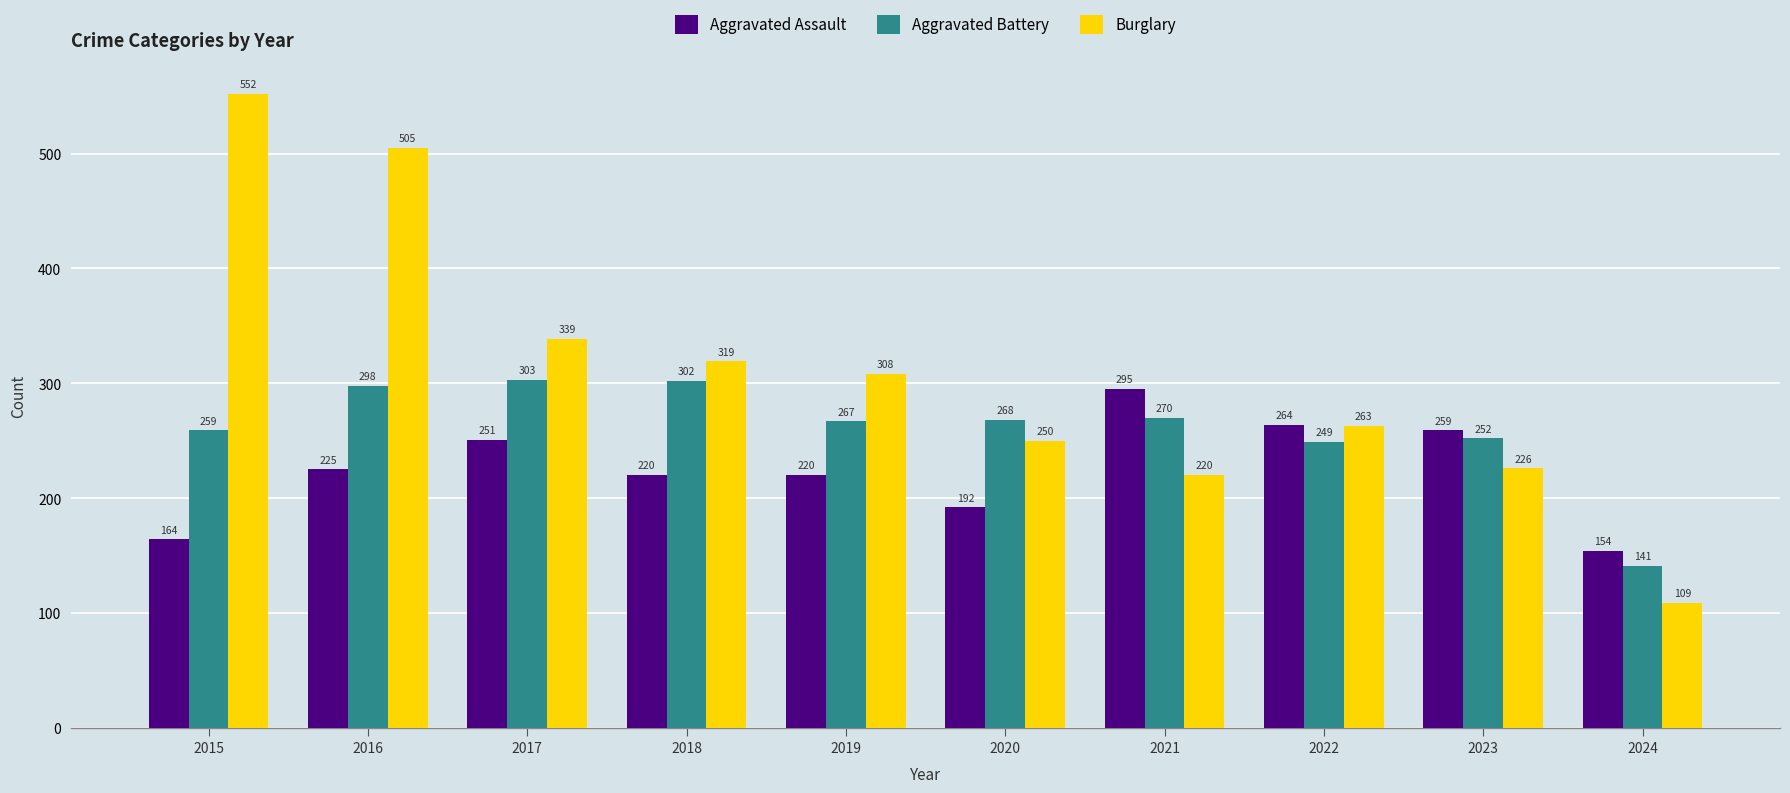

How many series are shown in this chart?

3